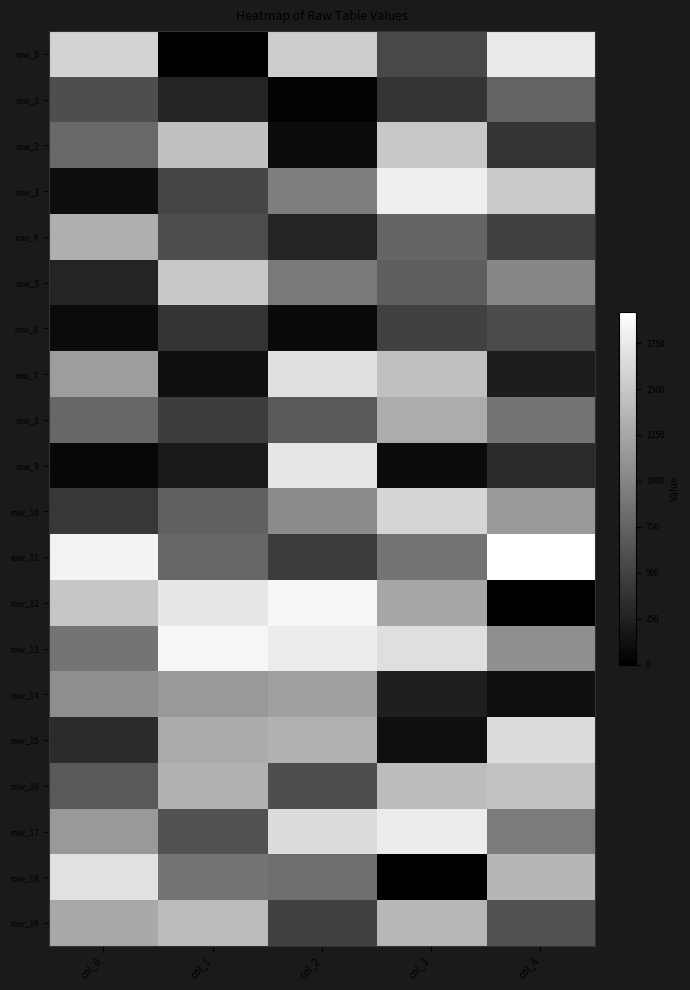

The value of row_5 at col_4 is 570.5. True or false?

False